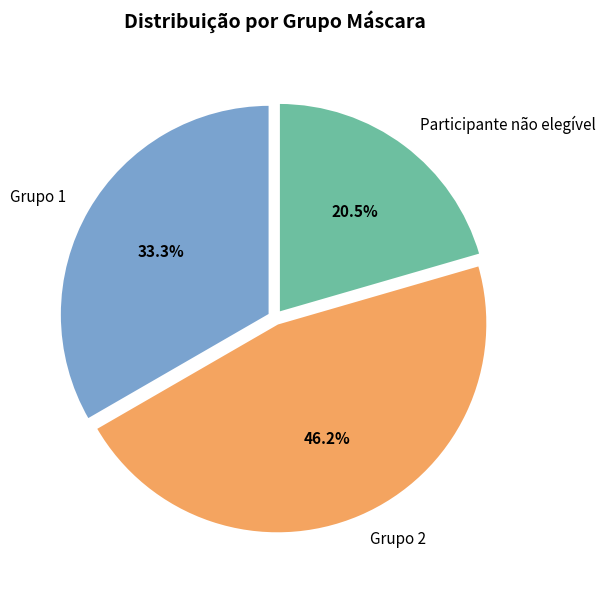

Which has a higher value, Grupo 2 or Participante não elegível?

Grupo 2